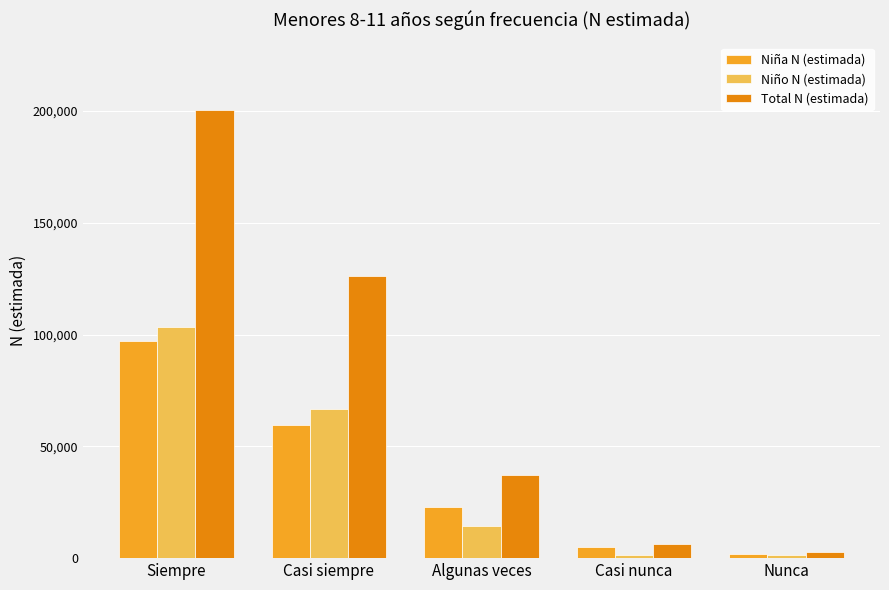

What is the value of the Niño N (estimada) bar at the 1st from the left?

103417